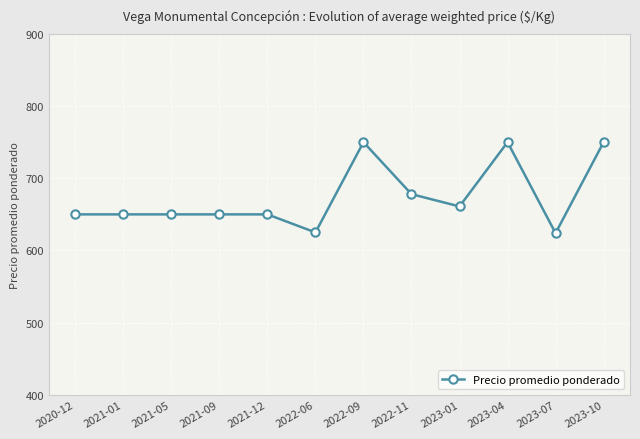

What is the minimum value shown in the chart?

624